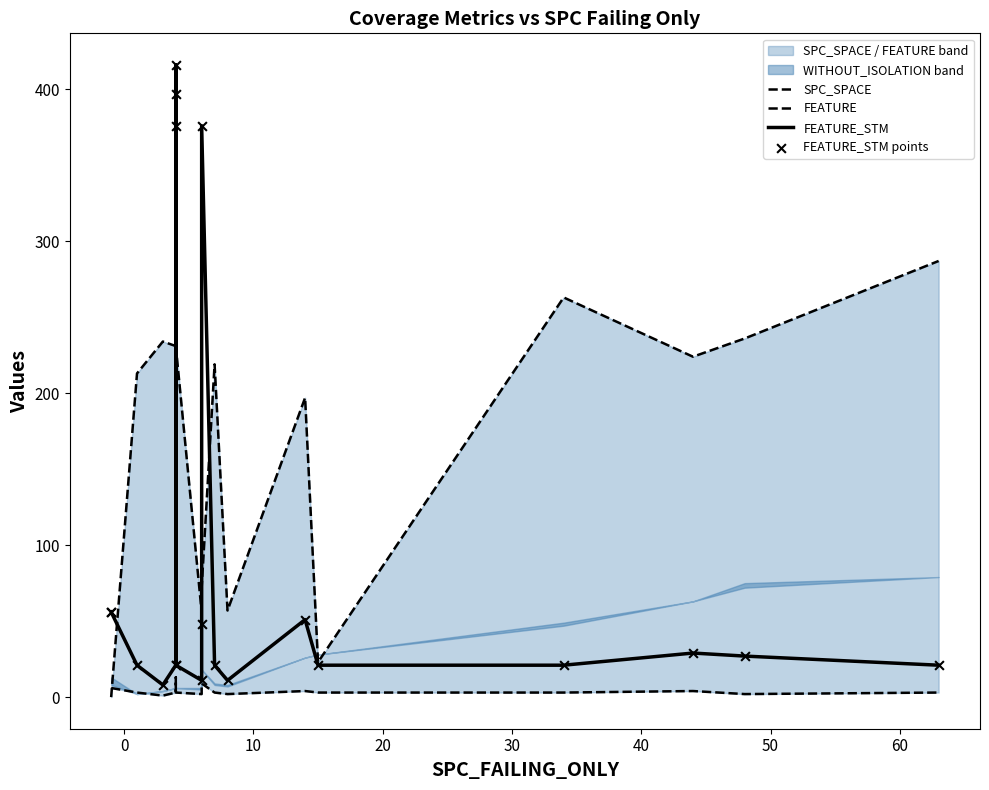

What are all the series names shown in the legend?

SPC_SPACE, FEATURE, FEATURE_STM, FEATURE_STM points